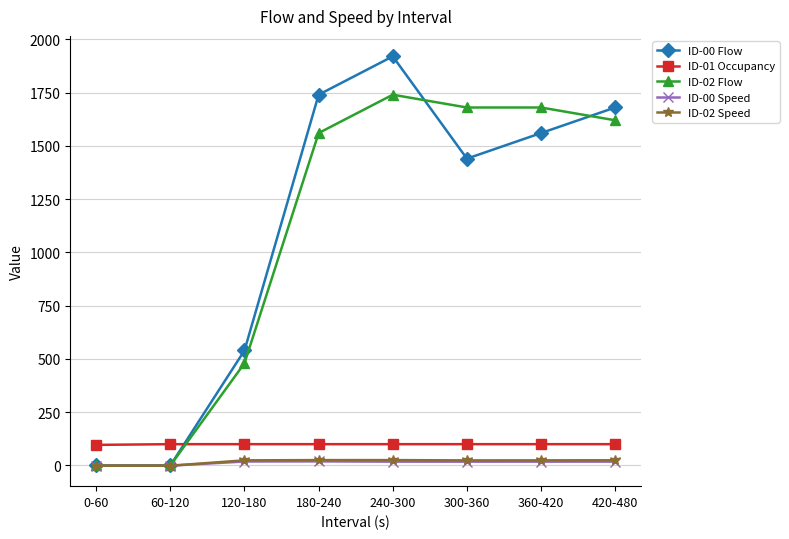

What is the label of the 4th point from the left?

180-240